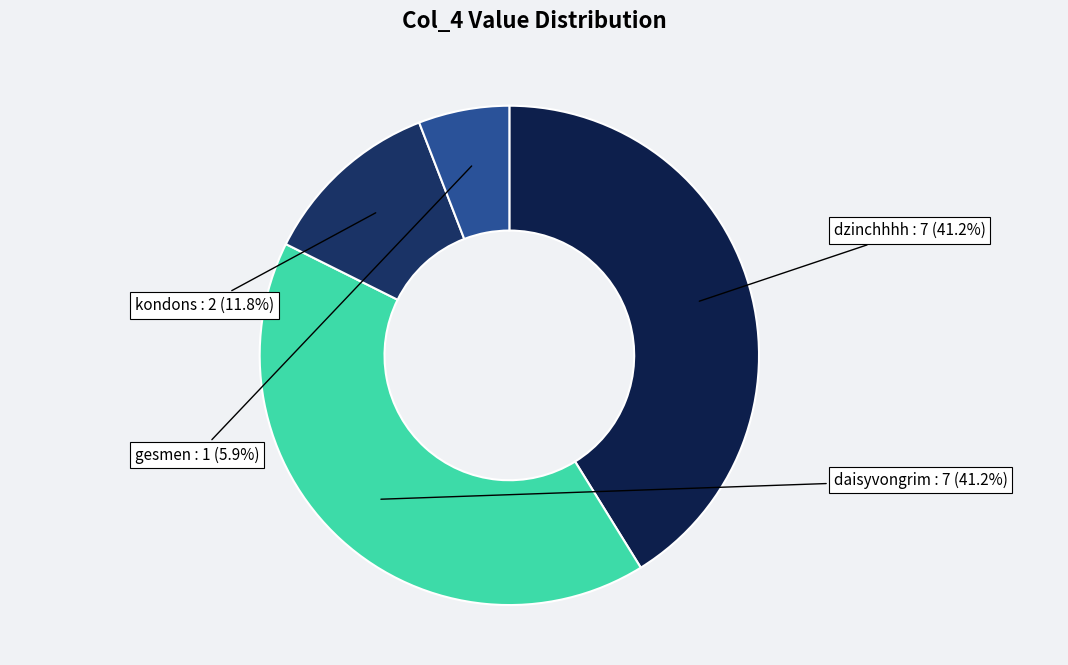

To the nearest percent, what is the difference between the largest and smallest slice percentages?

35%